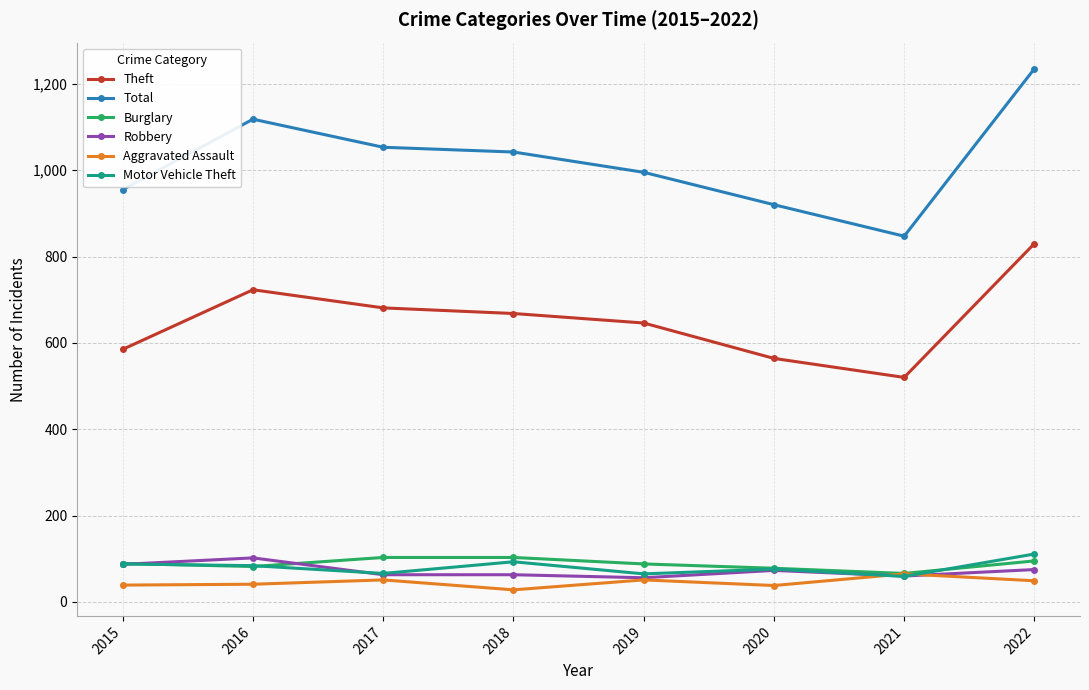

What is the smallest value displayed?

28